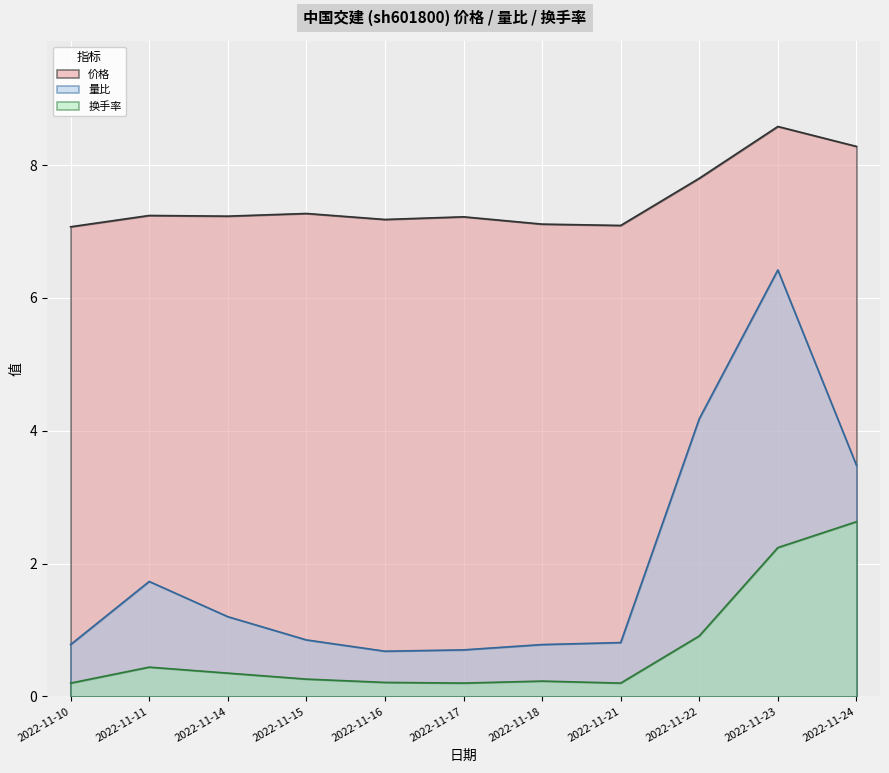

How many lines are shown in the chart?

3